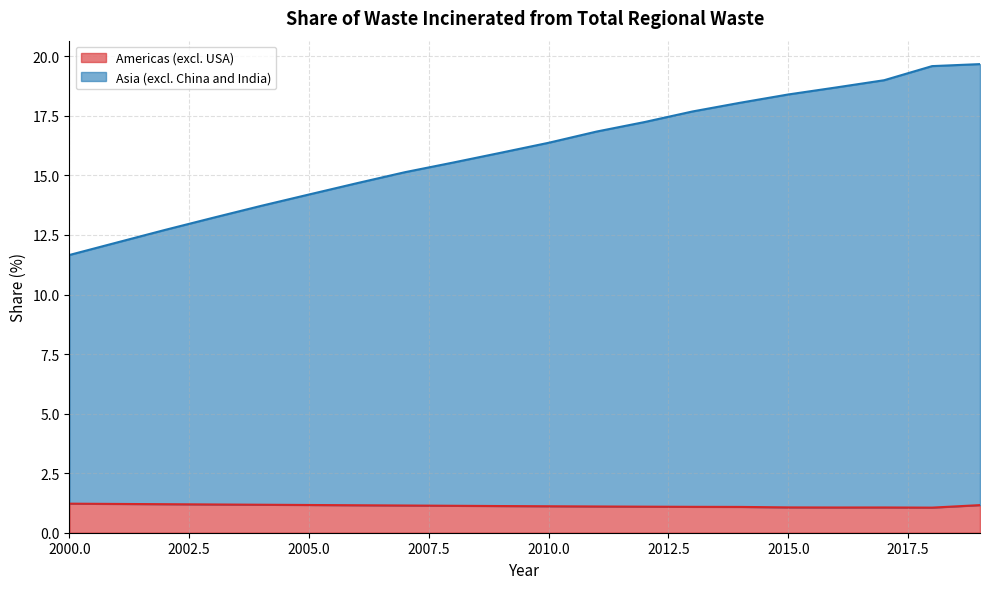

True or false: Americas (excl. USA) has more than 1 points higher than both neighbors.

False